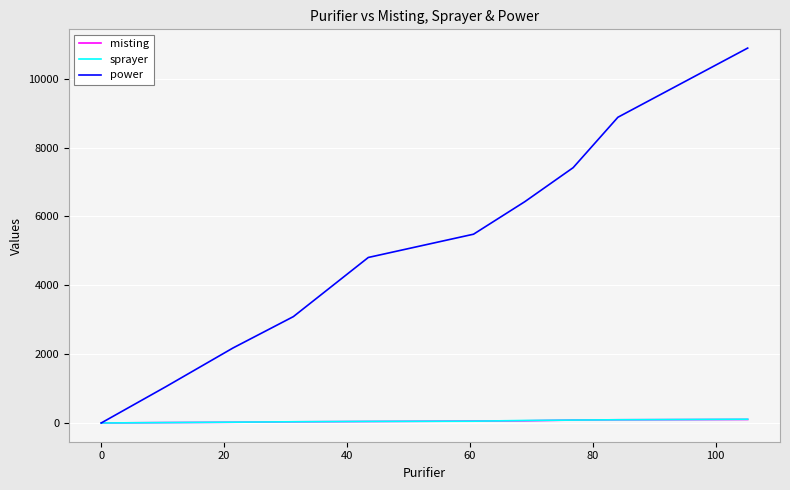

Which series has the largest total across all categories?

power